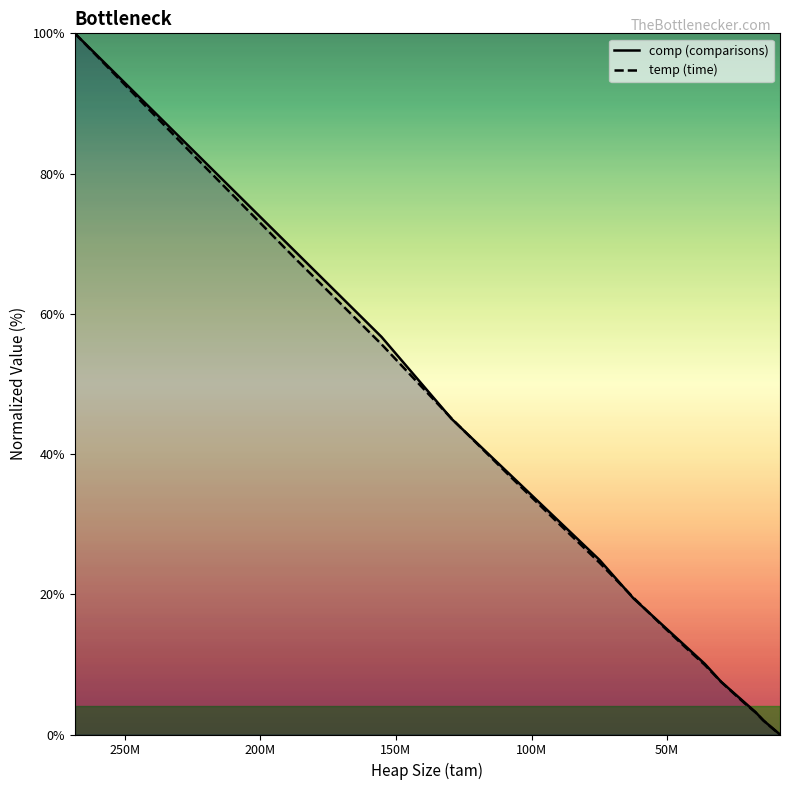

What are all the series names shown in the legend?

comp (comparisons), temp (time)